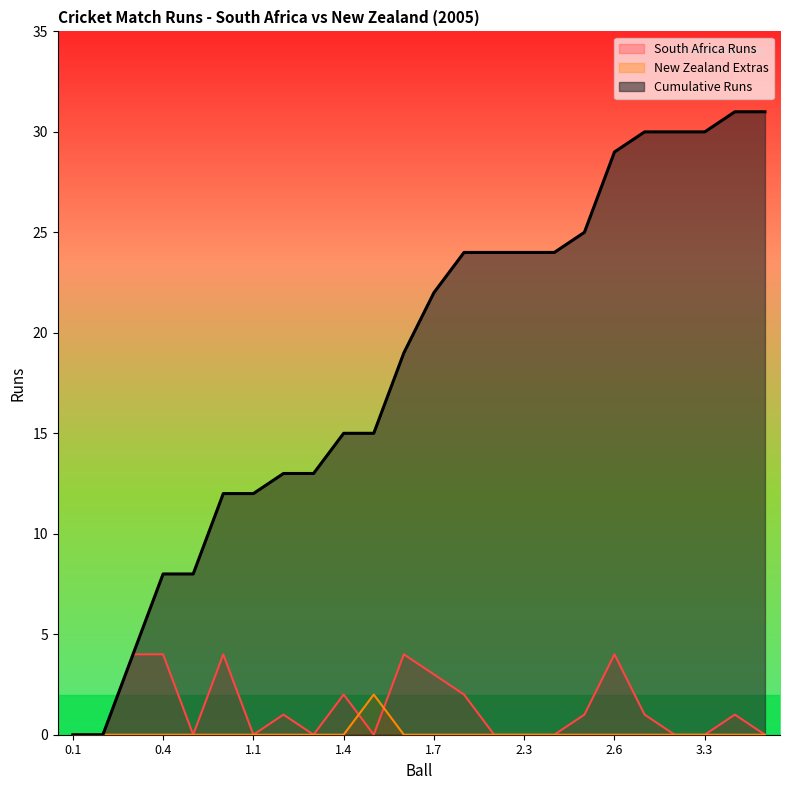

What is the difference between the maximum and minimum values in the South Africa Runs series?

4